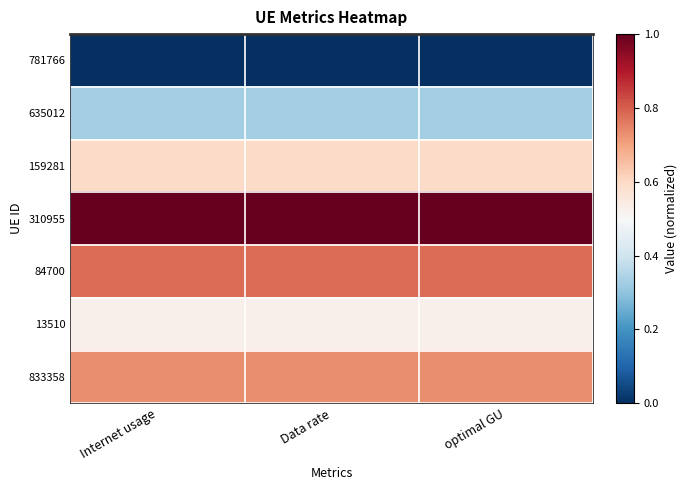

Reading right to left, what are all the values shown in this chart?

781766: optimal GU=0.0	Data rate=0.0	Internet usage=0.0
635012: optimal GU=0.3	Data rate=0.3	Internet usage=0.3
159281: optimal GU=0.6	Data rate=0.6	Internet usage=0.6
310955: optimal GU=1.0	Data rate=1.0	Internet usage=1.0
84700: optimal GU=0.8	Data rate=0.8	Internet usage=0.8
13510: optimal GU=0.5	Data rate=0.5	Internet usage=0.5
833358: optimal GU=0.7	Data rate=0.7	Internet usage=0.7